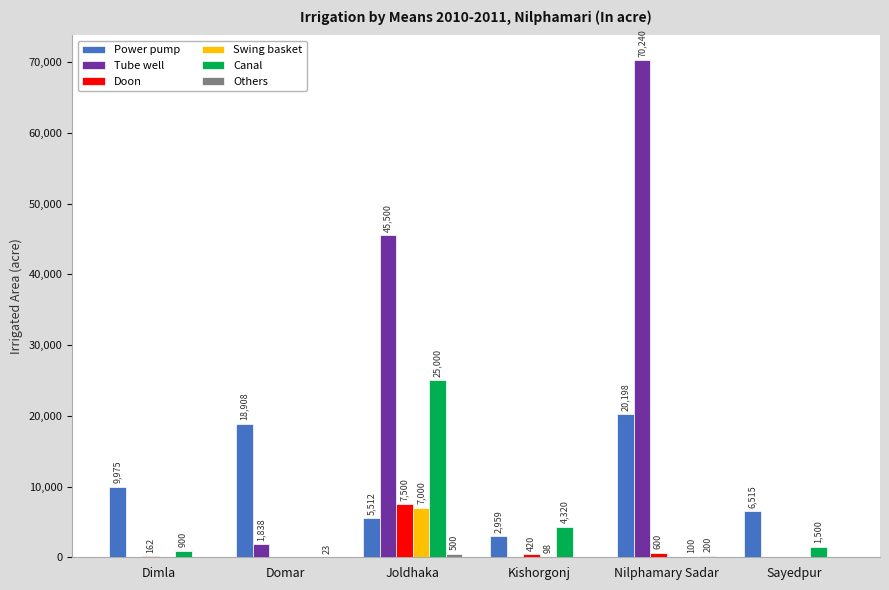

At which category is the sum across all series the highest?

Nilphamary Sadar